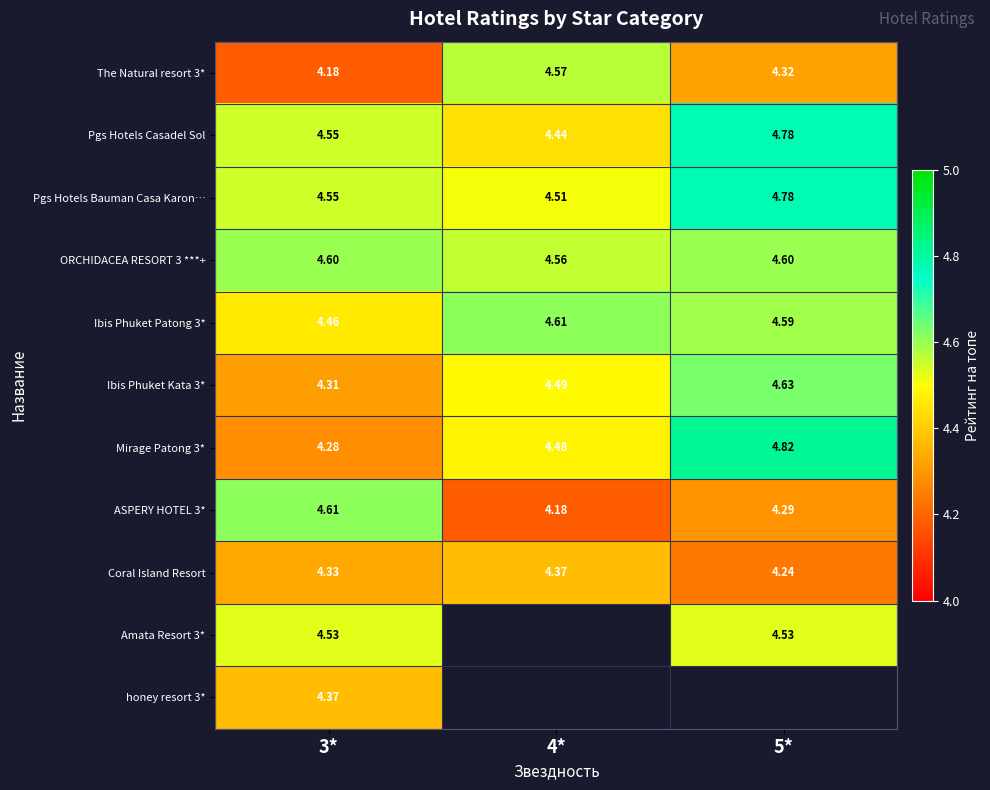

The value of Pgs Hotels Casadel Sol at 5* is 4.8. True or false?

True